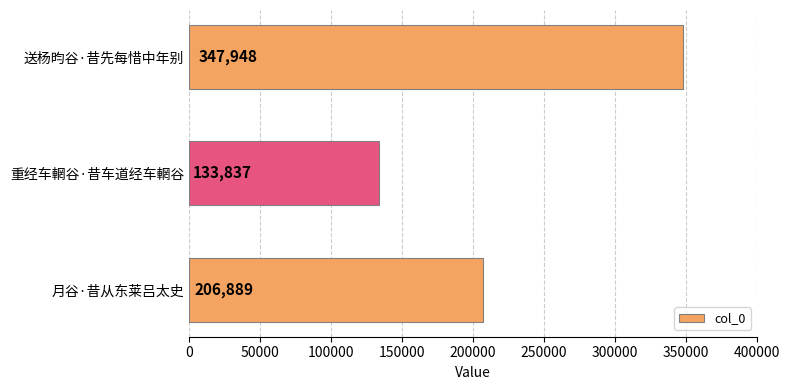

Approximately how many times larger is the value at 重经车輞谷·昔车道经车輞谷 compared to 送杨昀谷·昔先每惜中年别?

0.4